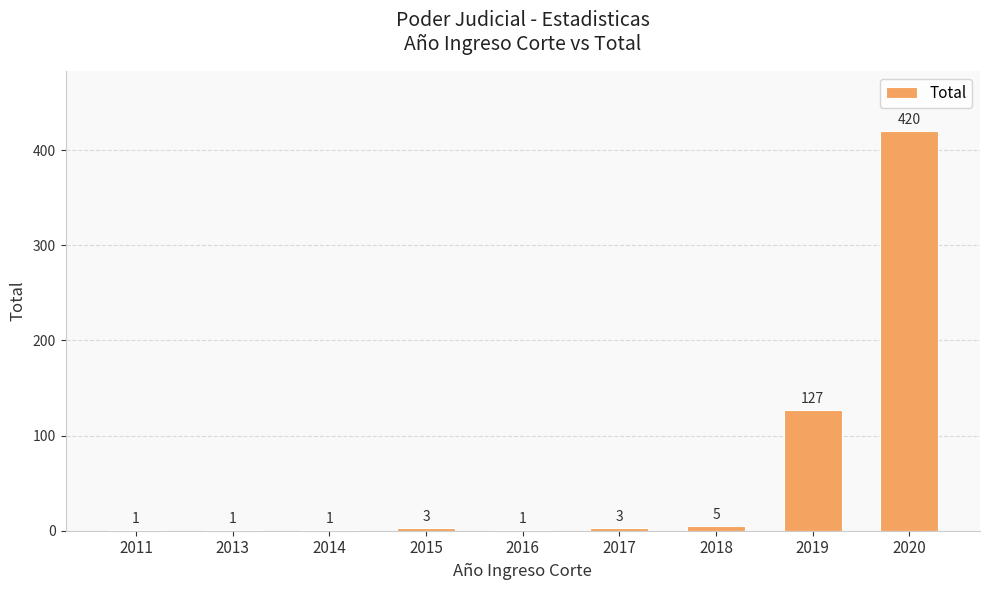

At which category does the chart reach its peak across all series?

2020